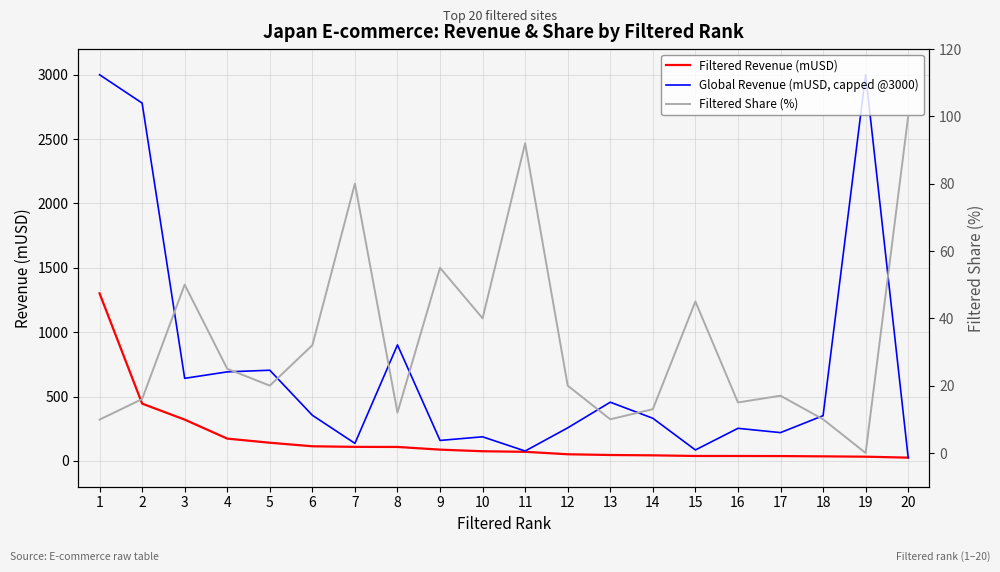

Is it true that Filtered Revenue (mUSD) equals 21.8 at 15?

False